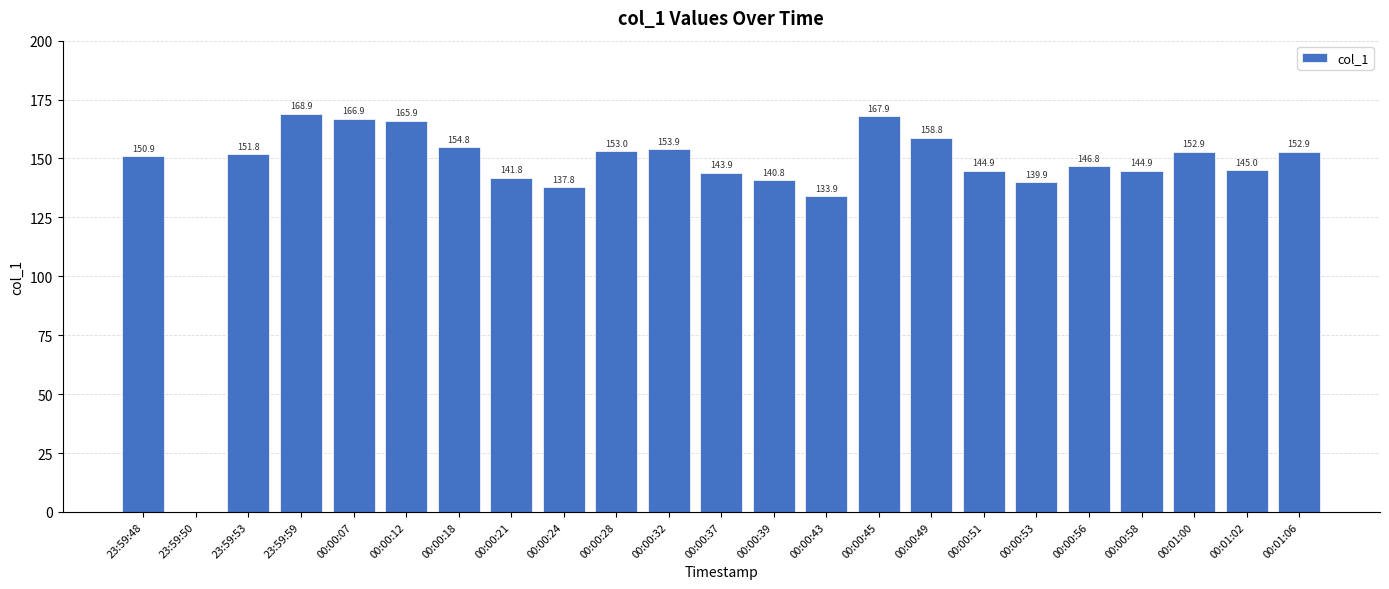

Reading left to right, list all the values displayed in this chart.

150.9	0.0	151.8	168.9	166.9	165.9	154.8	141.8	137.8	153.0	153.9	143.9	140.8	133.9	167.9	158.8	144.9	139.9	146.8	144.9	152.9	145.0	152.9